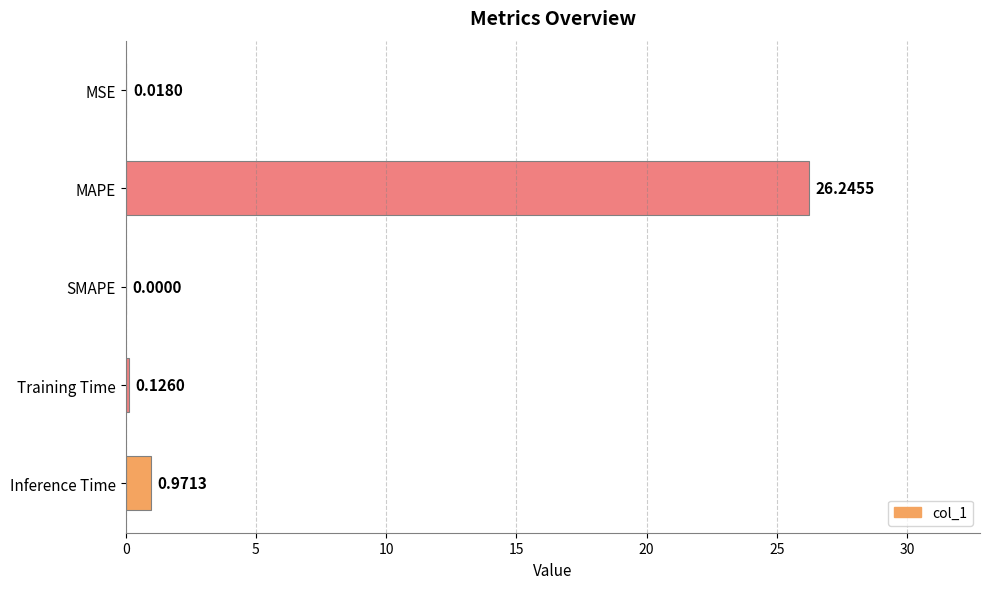

What is the sum of all values?

27.4